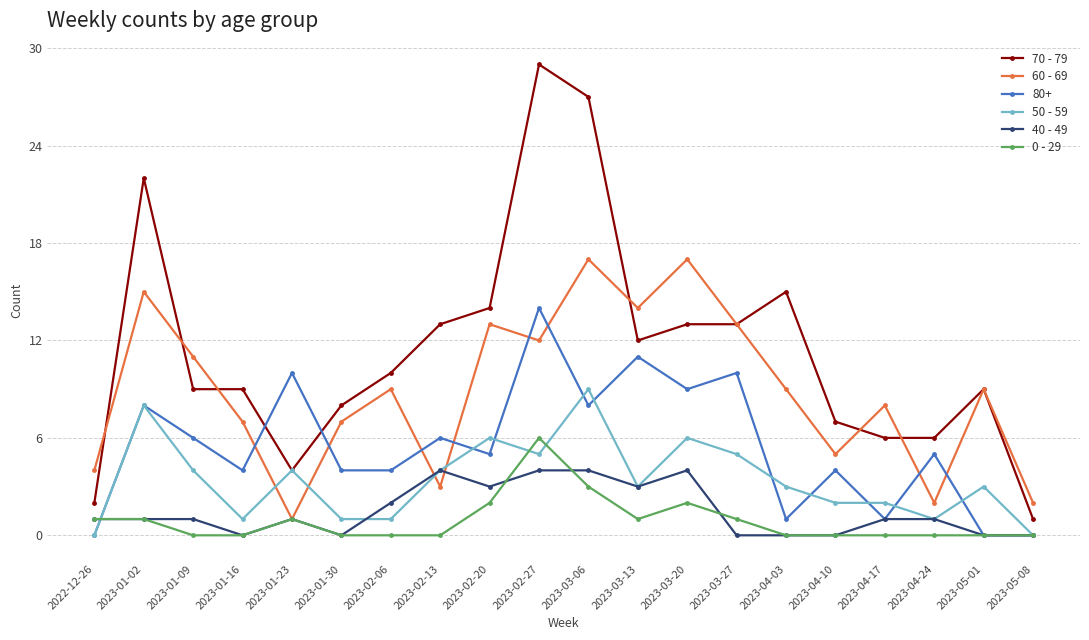

List the series in order of their peak value, lowest first.

40 - 49, 0 - 29, 50 - 59, 80+, 60 - 69, 70 - 79